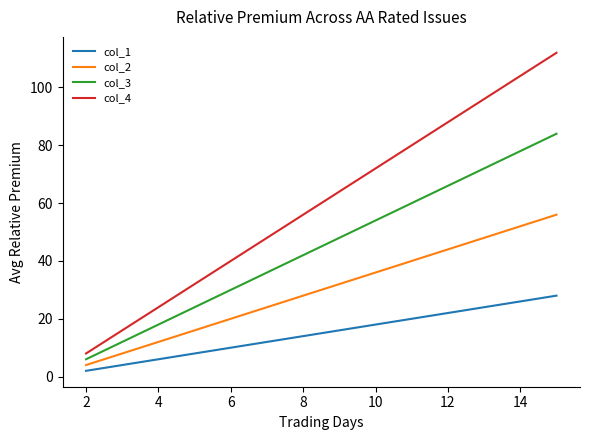

Rank the series by their average value, from lowest to highest.

col_1, col_2, col_3, col_4